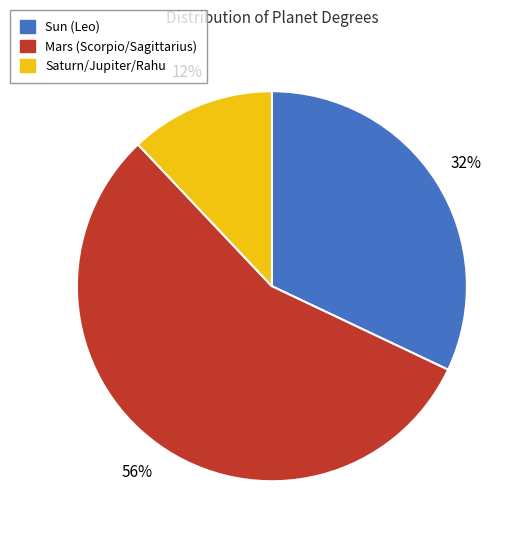

Do Sun (Leo) and Mars (Scorpio/Sagittarius) together represent more than half of the pie?

Yes